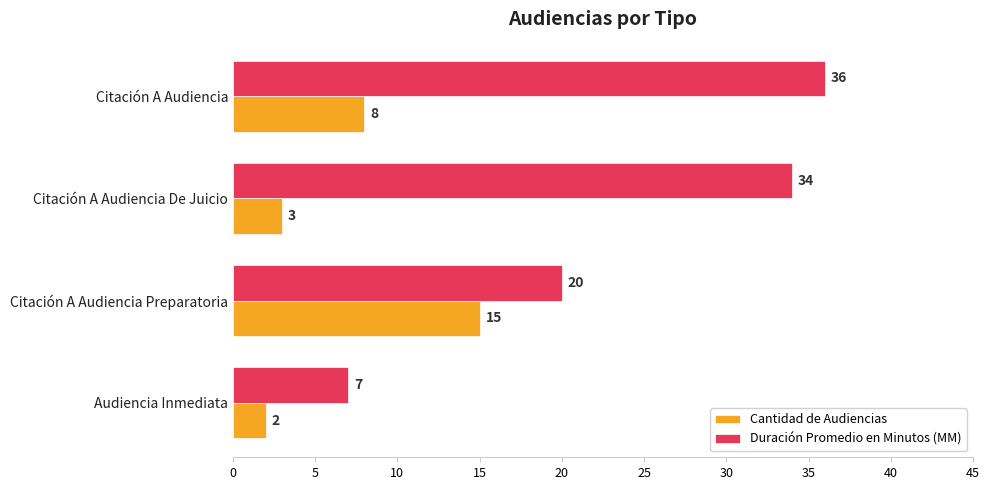

What is the maximum value shown in the chart?

36